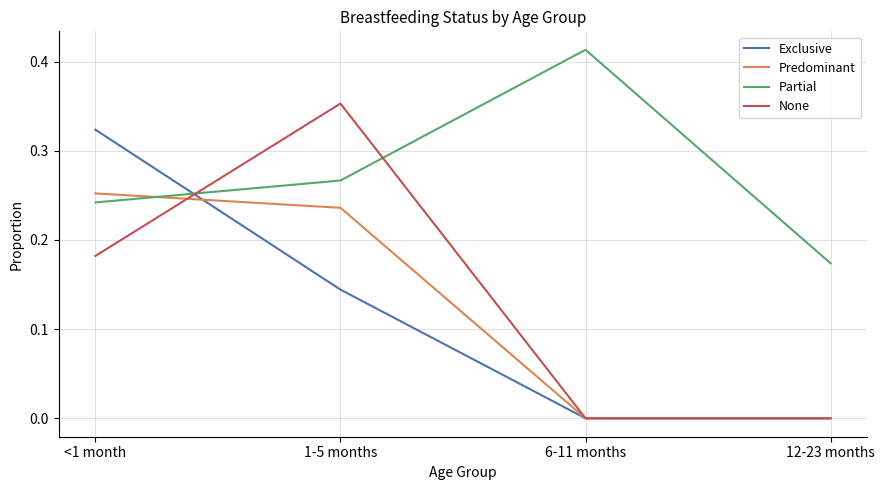

How many lines are shown in the chart?

4